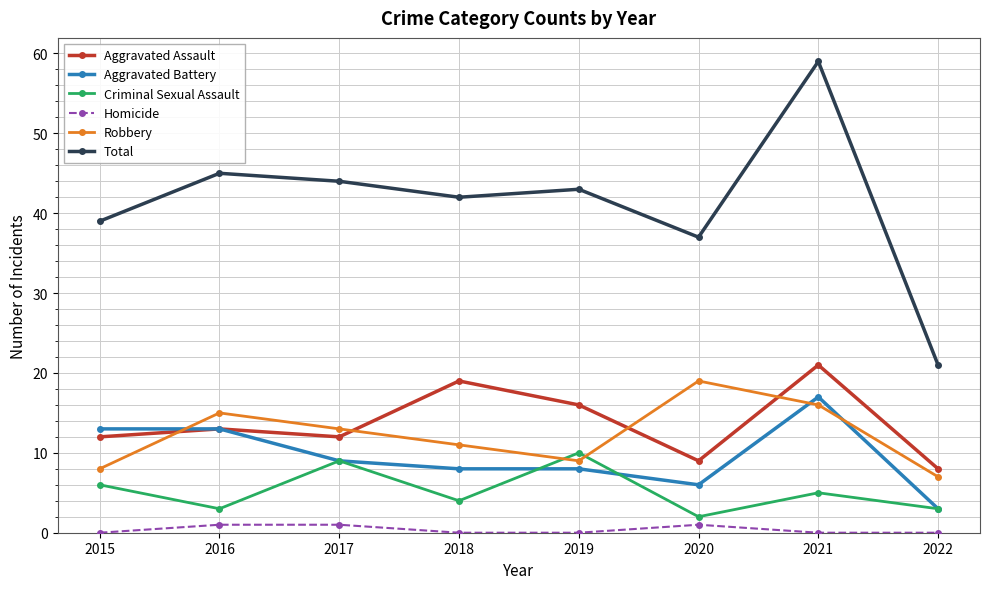

What are all the series names shown in the legend?

Aggravated Assault, Aggravated Battery, Criminal Sexual Assault, Homicide, Robbery, Total